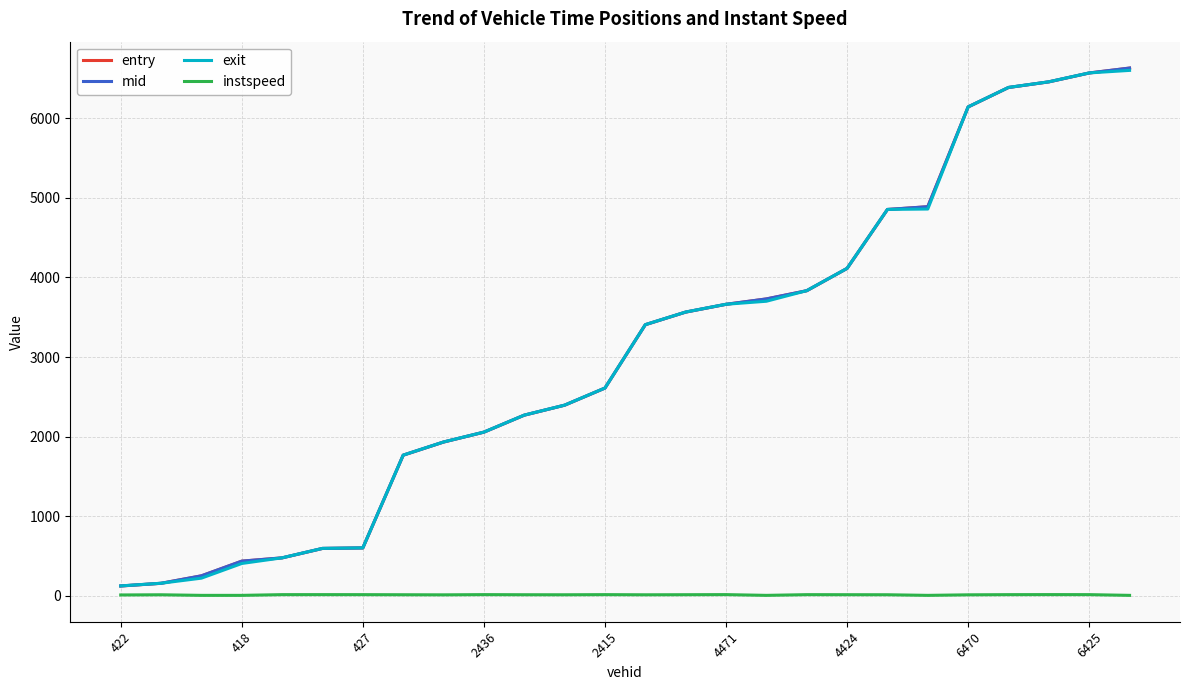

What is the average value of the exit series?

3068.7